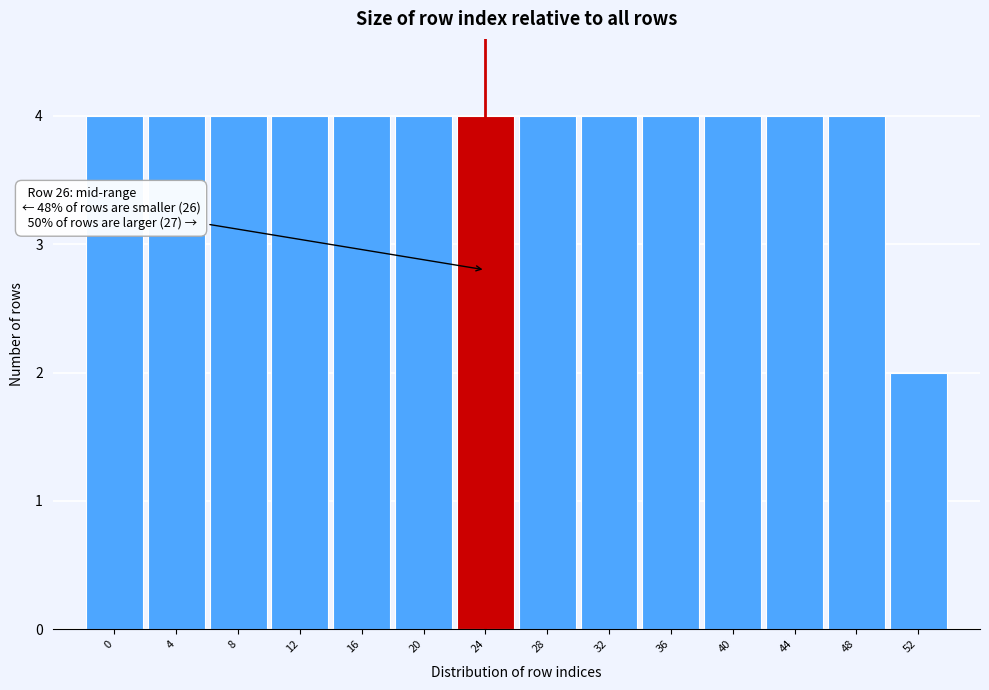

Reading left to right, what are all the values shown in this chart?

4	4	4	4	4	4	4	4	4	4	4	4	4	2